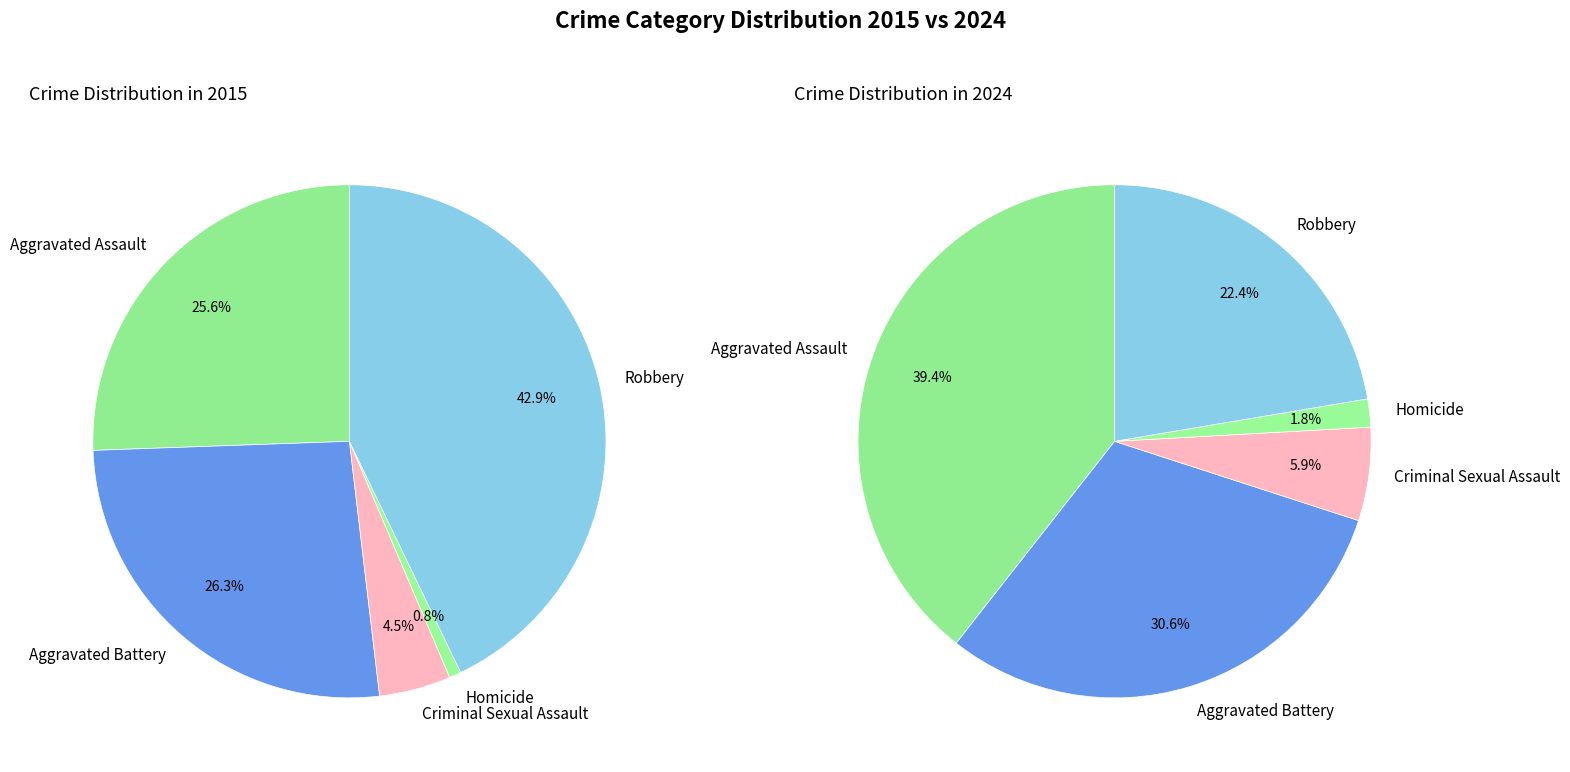

Which has a higher value, 3 or 4?

4